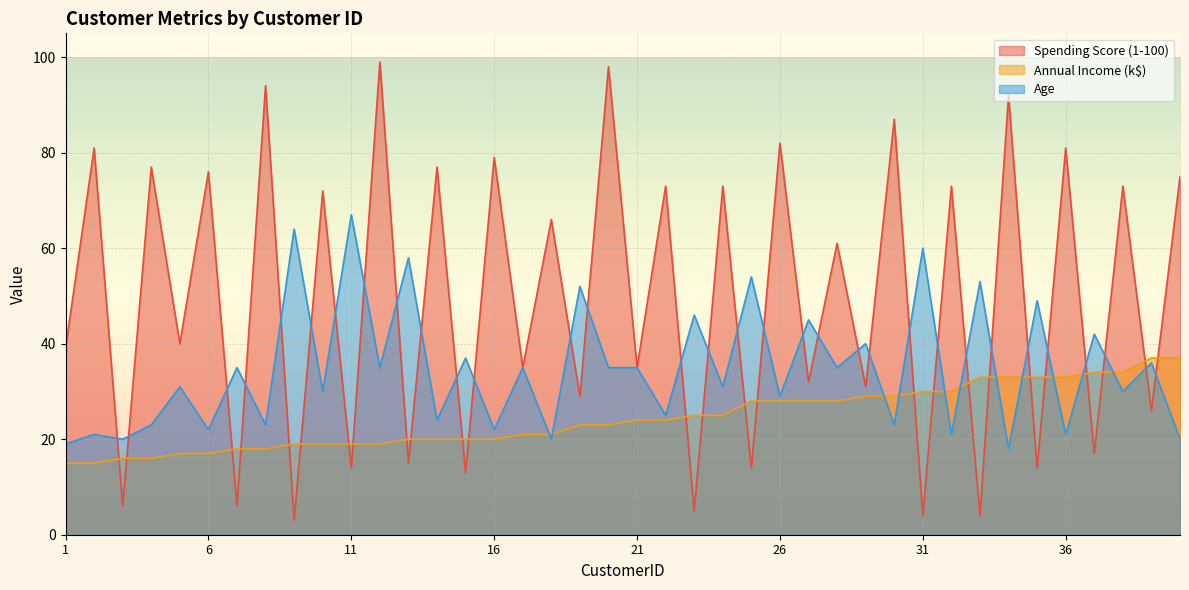

The Spending Score (1-100) series shows 61 at 30. True or false?

False